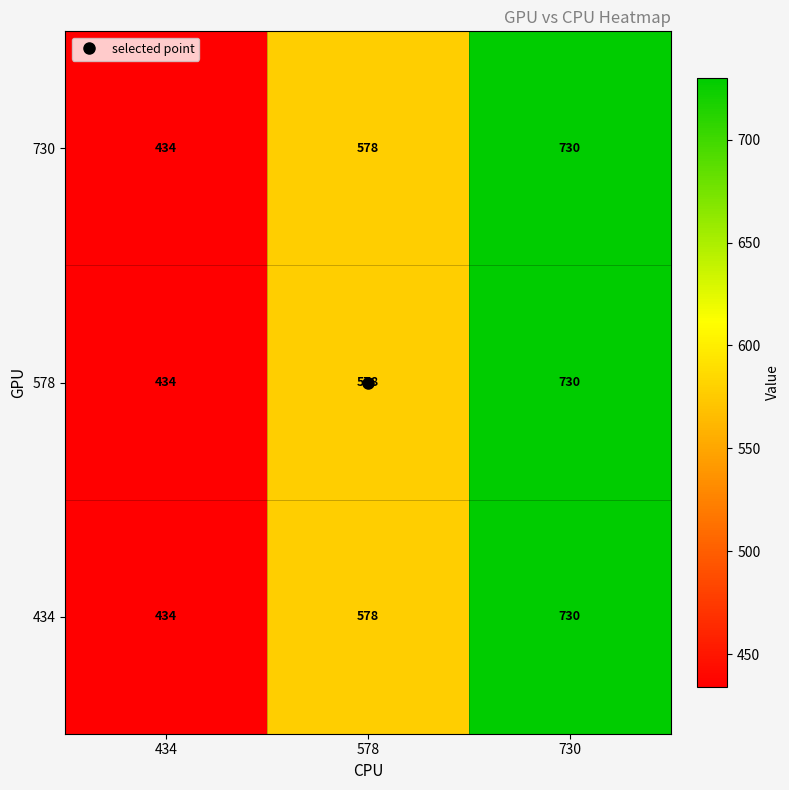

At which category is the sum across all series the highest?

730